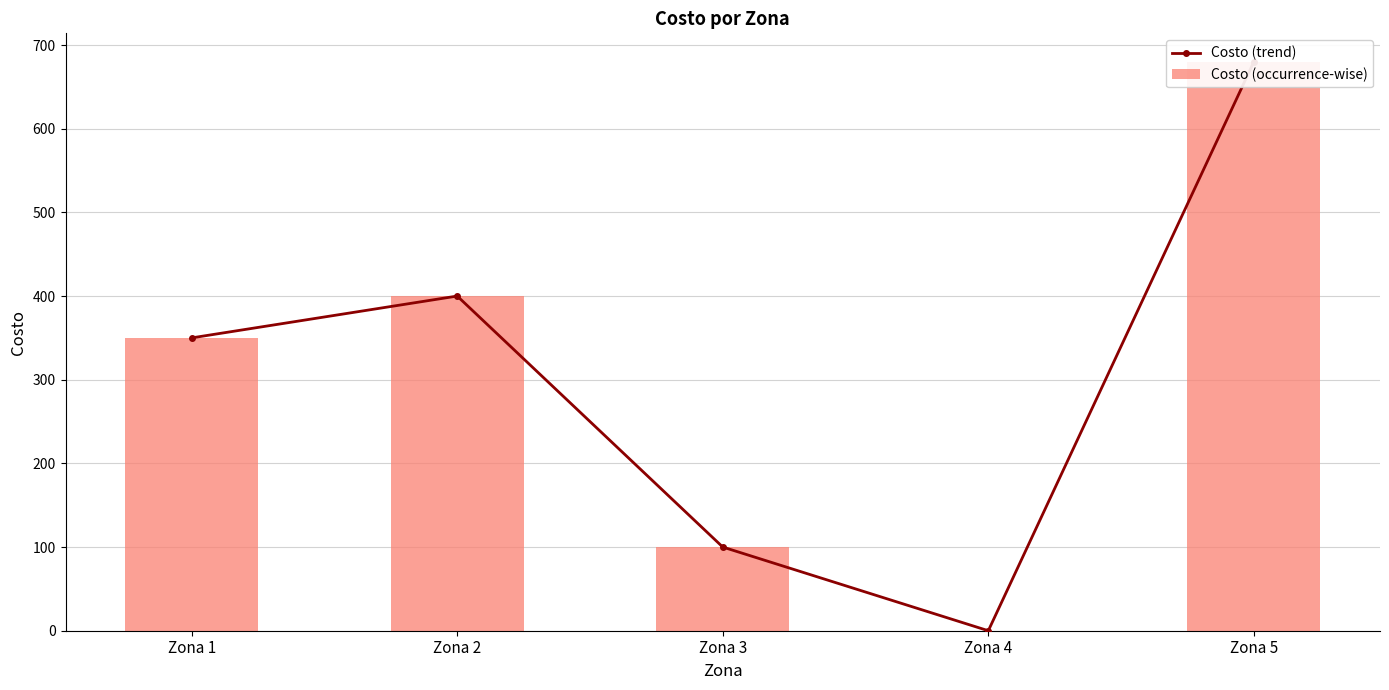

What is the maximum value for Costo (trend)?

680